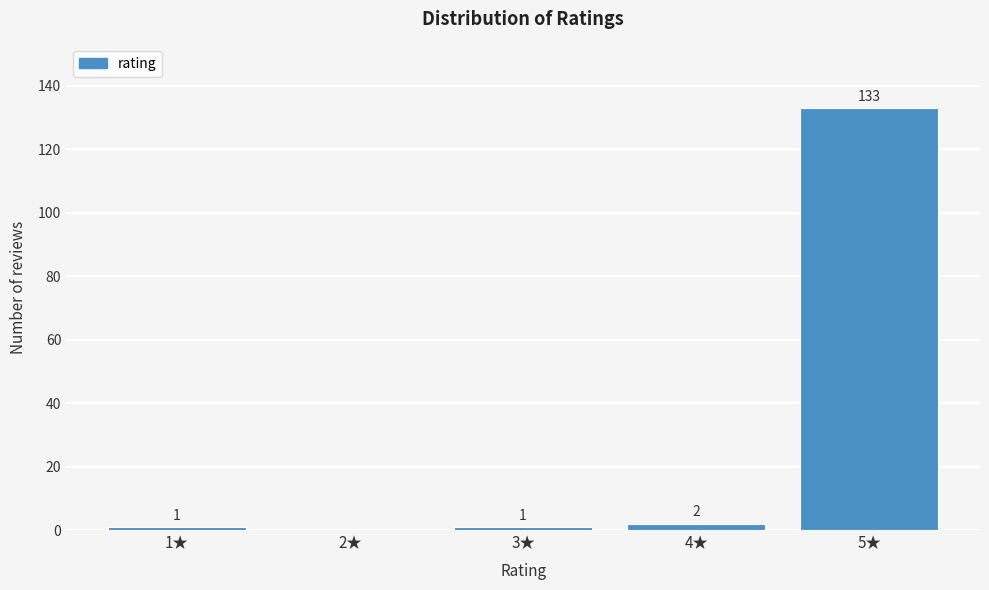

Reading left to right, list all the values displayed in this chart.

1★=1	2★=0	3★=1	4★=2	5★=133